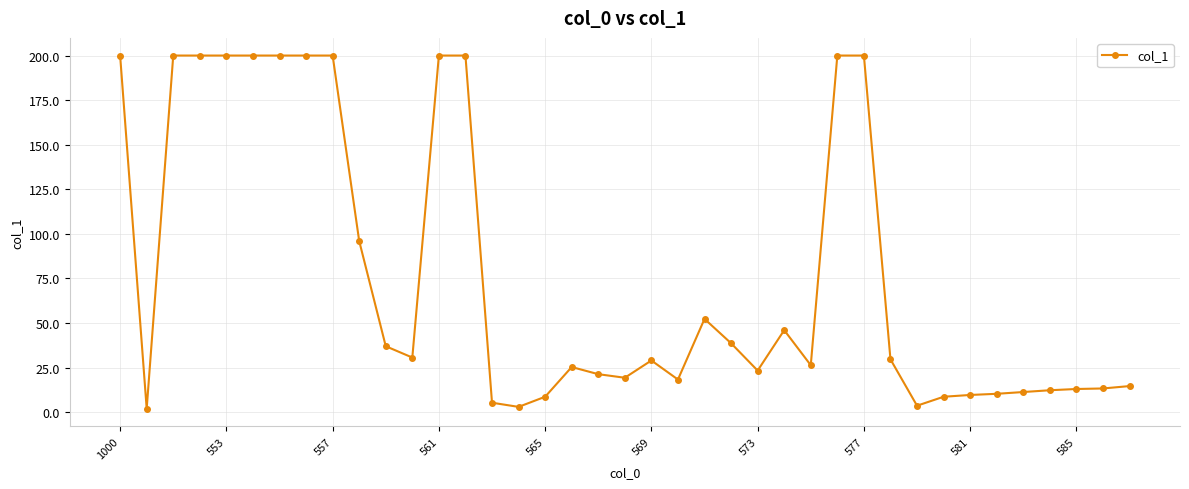

What is the greatest value displayed?

200.0